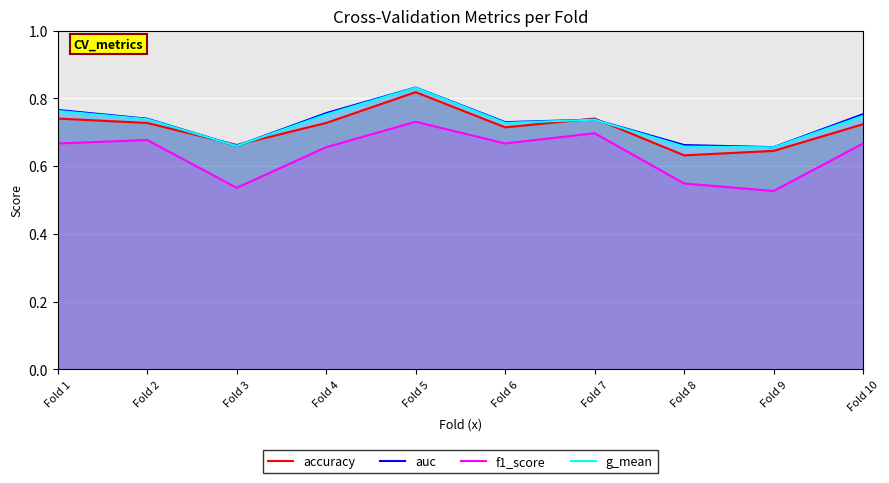

True or false: f1_score and auc cross at least once.

False